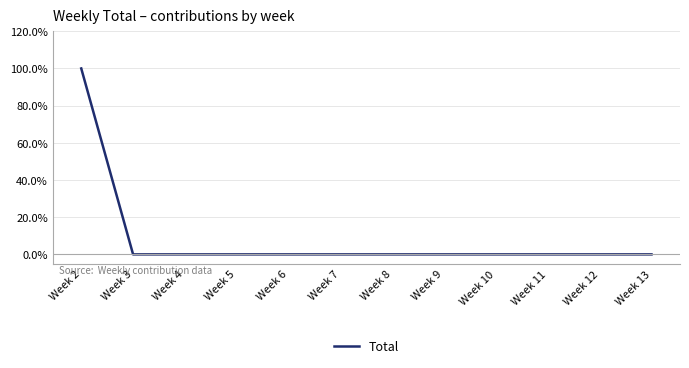

The value at Week 6 is 0. True or false?

True